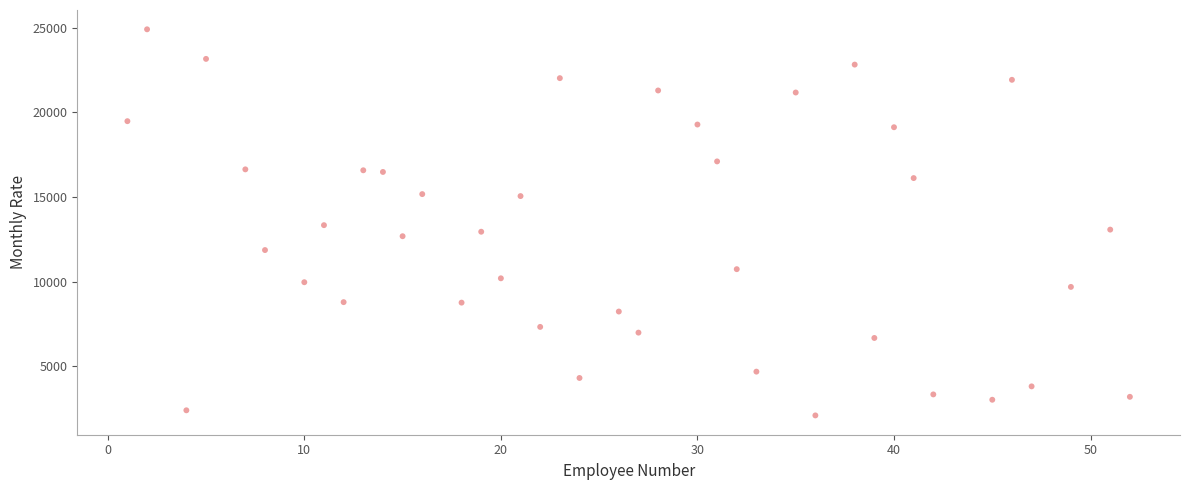

What is the range of X values (max minus min)?

51